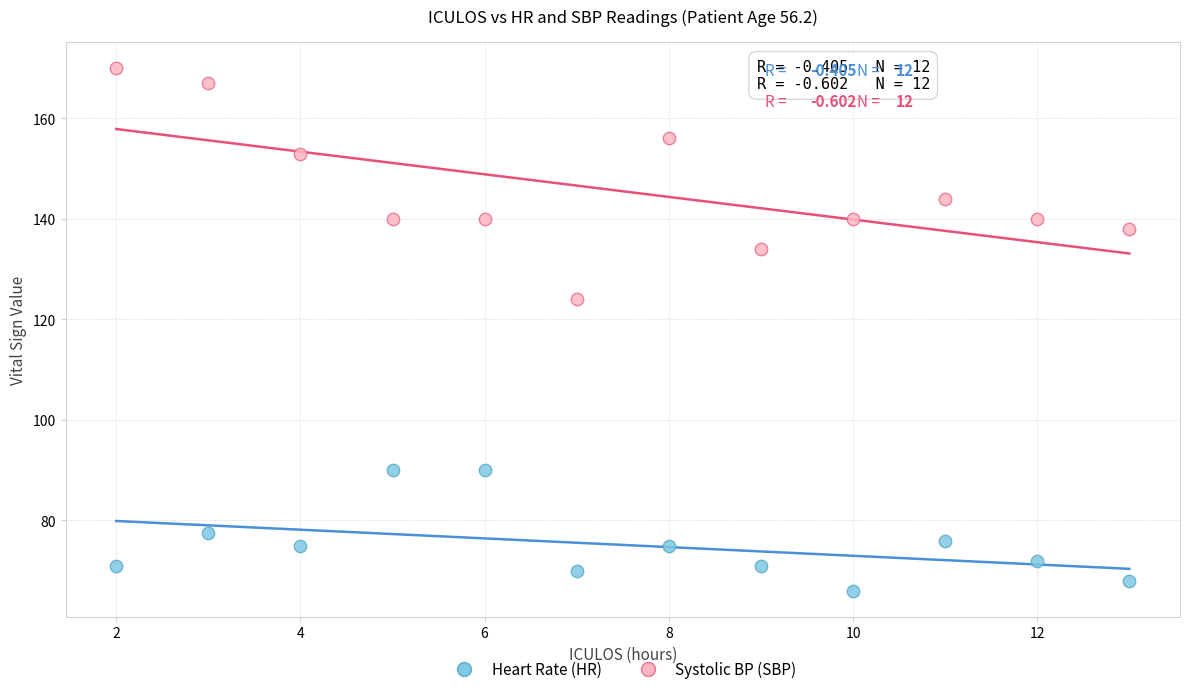

Which series reaches the maximum Y coordinate?

Systolic BP (SBP)